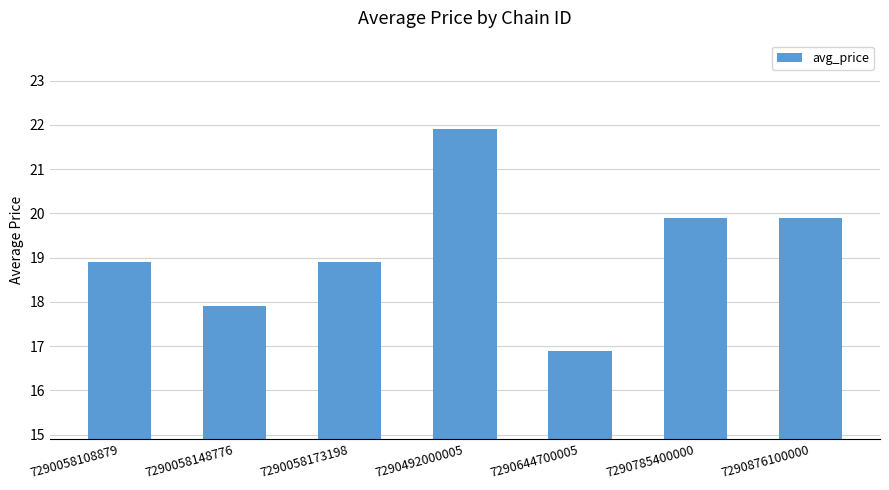

Reading left to right, transcribe all the data shown in this chart.

7290058108879=18.9	7290058148776=17.9	7290058173198=18.9	7290492000005=21.9	7290644700005=16.9	7290785400000=19.9	7290876100000=19.9